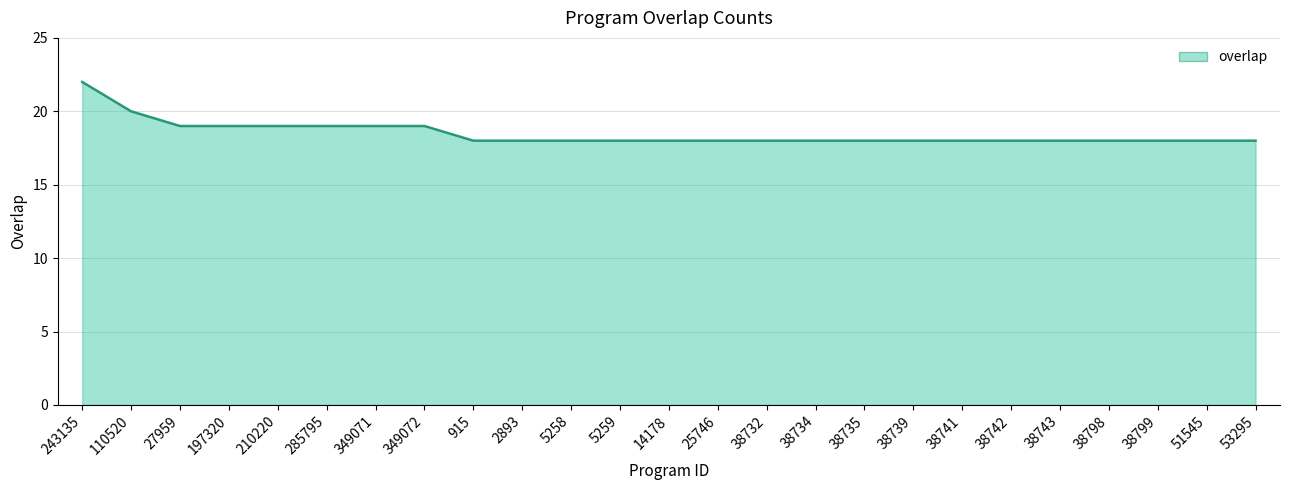

What position from the left is 2893?

10